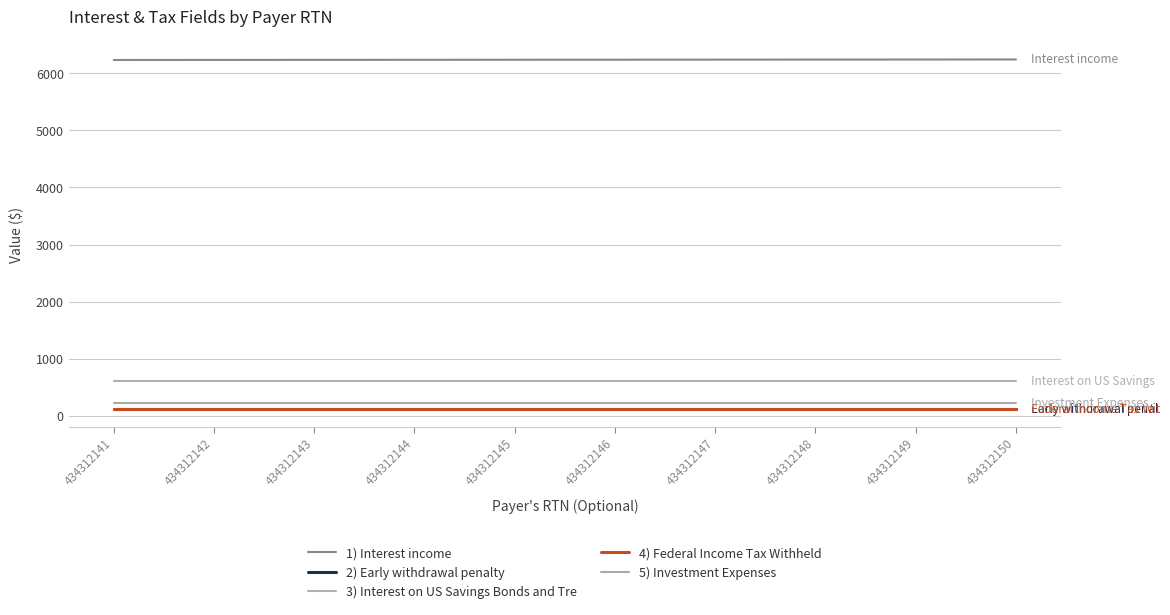

What is the sum of the 4) Federal Income Tax Withheld values at 434312142 and 434312141?

242